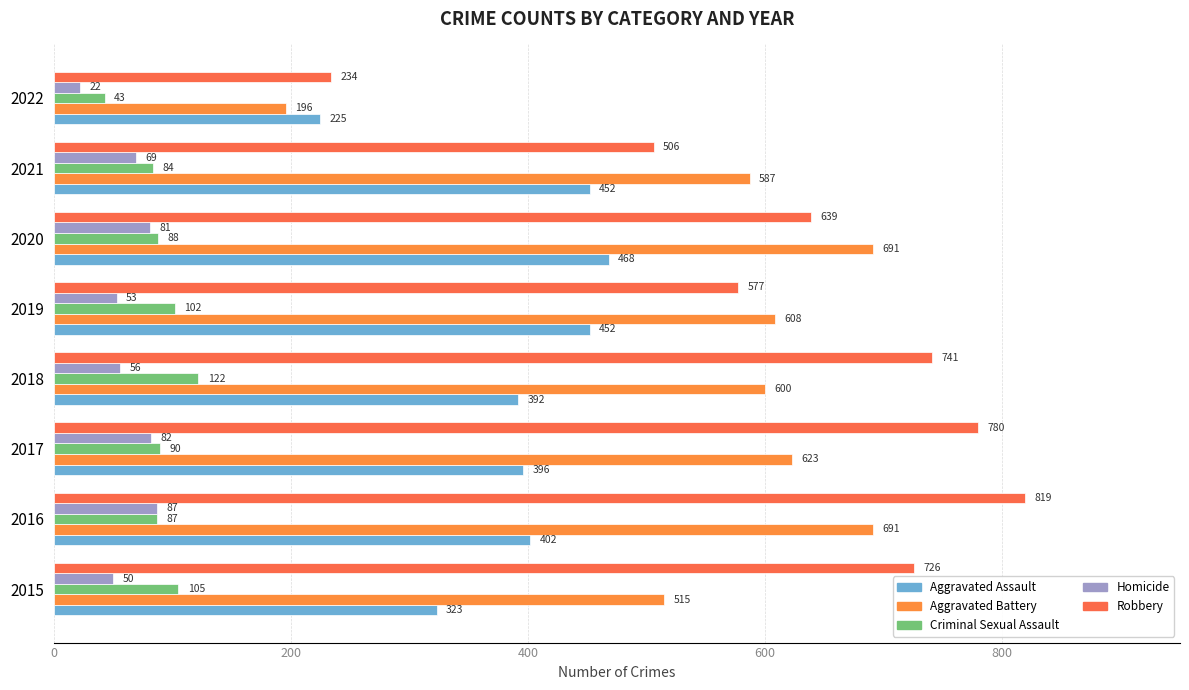

How many distinct data groups are displayed?

5